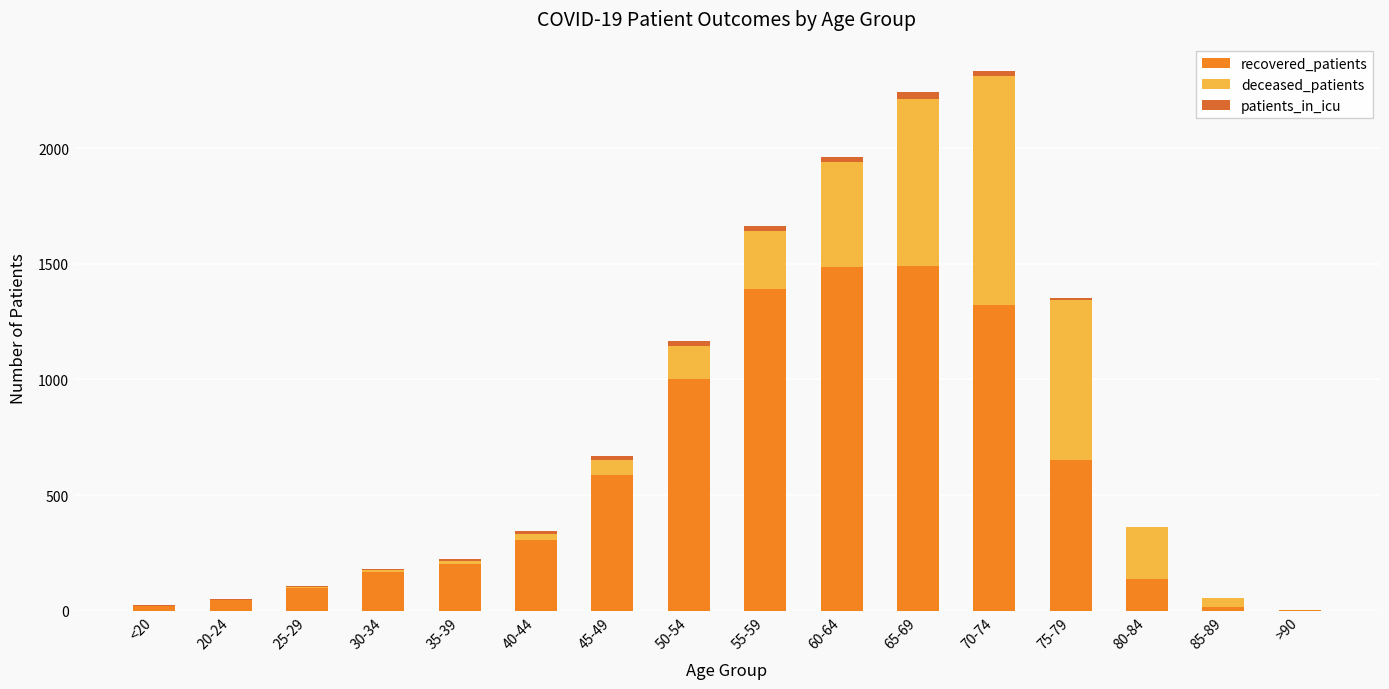

What is the sum of all recovered_patients values?

8928